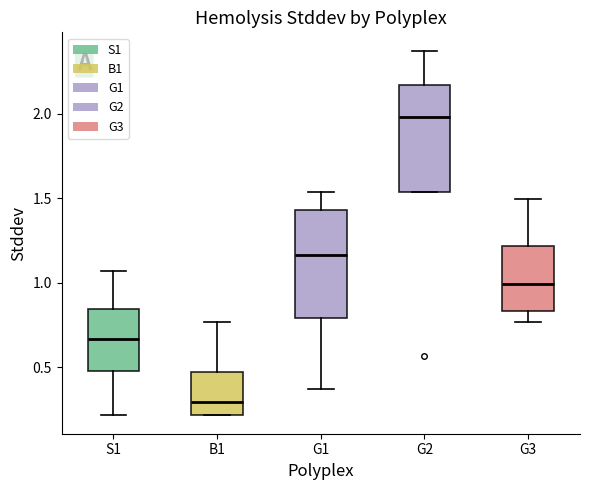

Where does the upper whisker of the box for B1 end on the y-axis? The values are not printed on the chart, so give them approximately, as read against the axis.

0.75